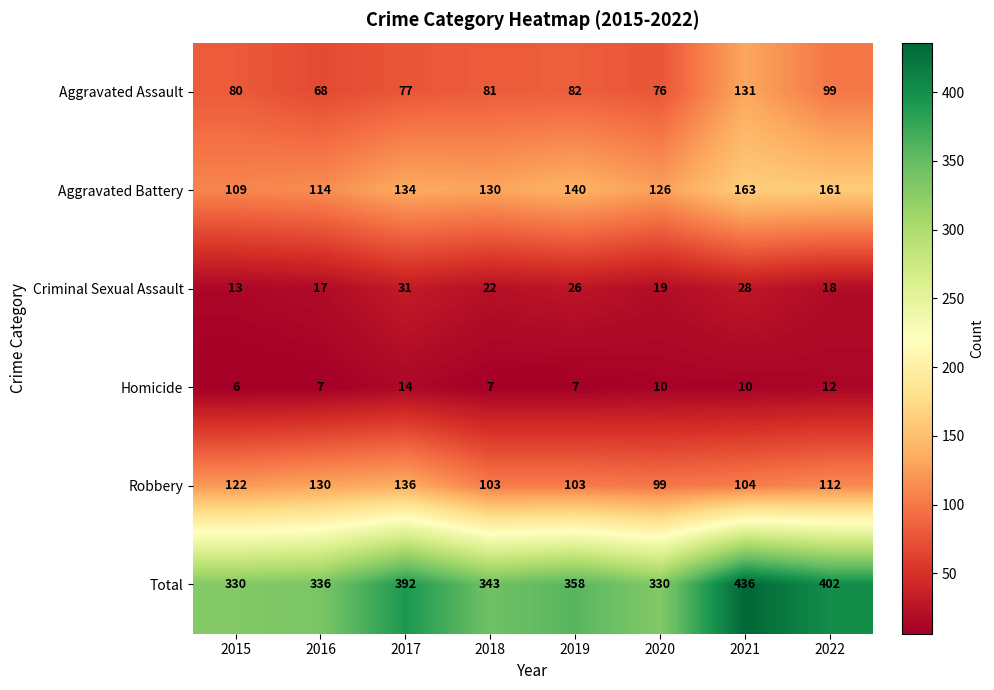

What is the difference between the Robbery values at 2017 and 2016?

6